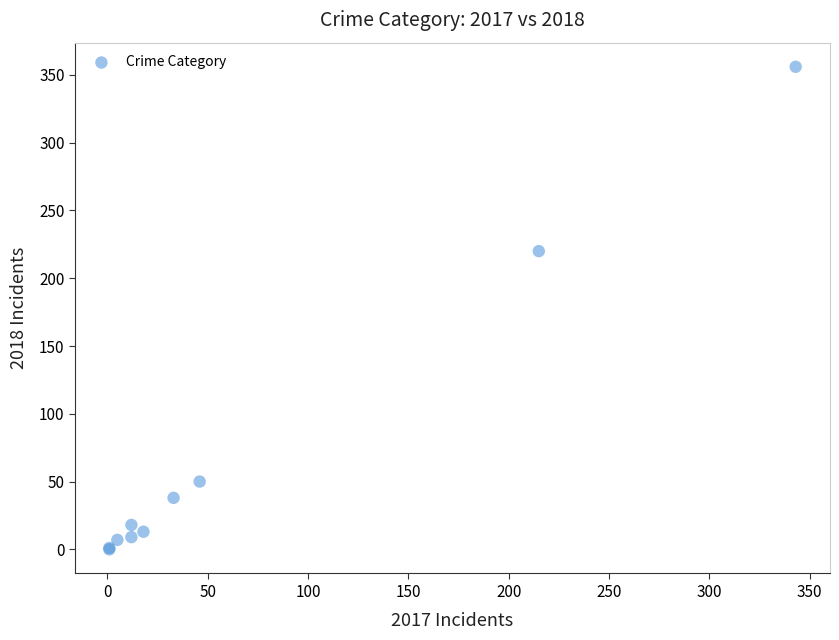

What Y value in the scatter plot is closest to 178?

220